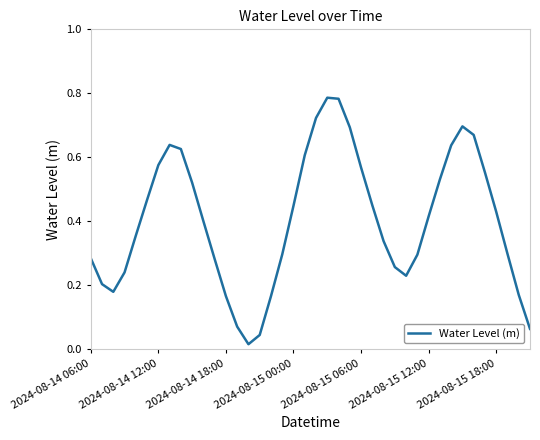

How many lines are shown in the chart?

1